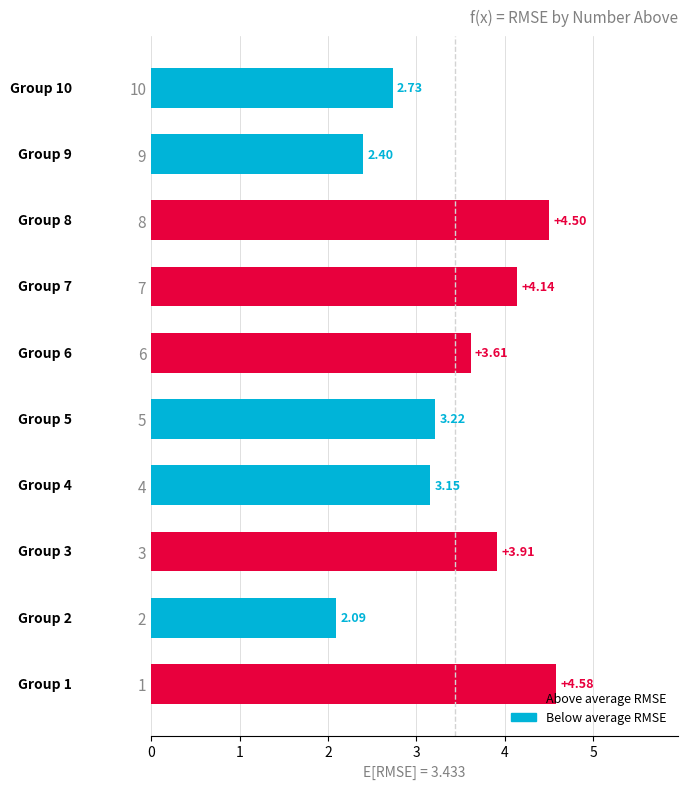

What is the difference between the second highest and minimum values?

2.4